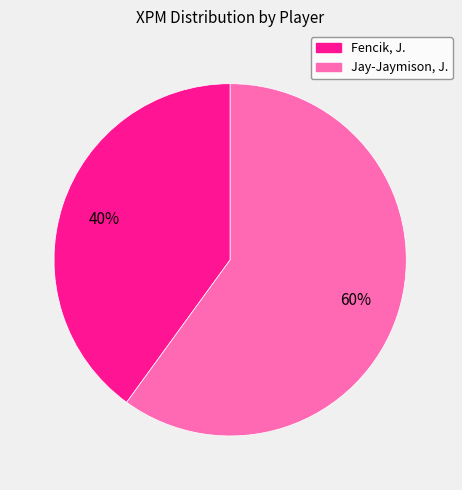

To the nearest percent, what is the difference between the largest and smallest slice percentages?

20%